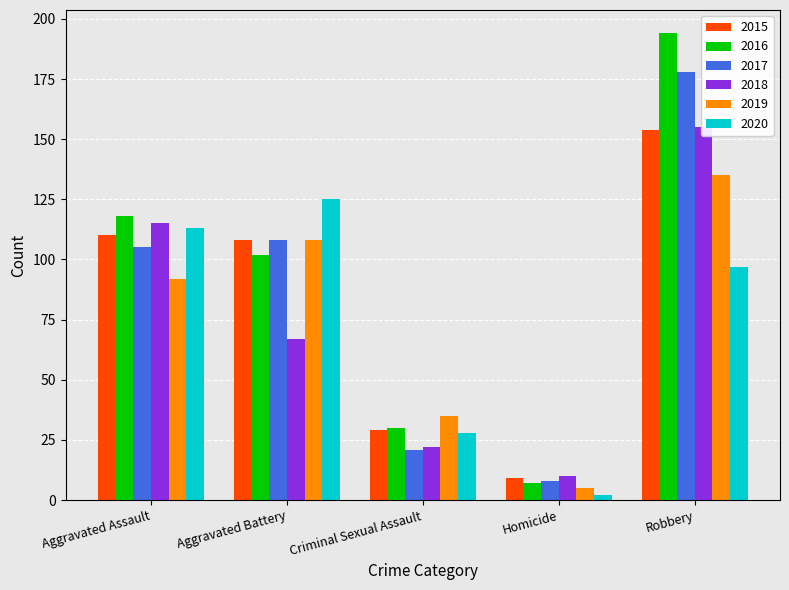

What is the label of the 4th bar from the left?

Homicide